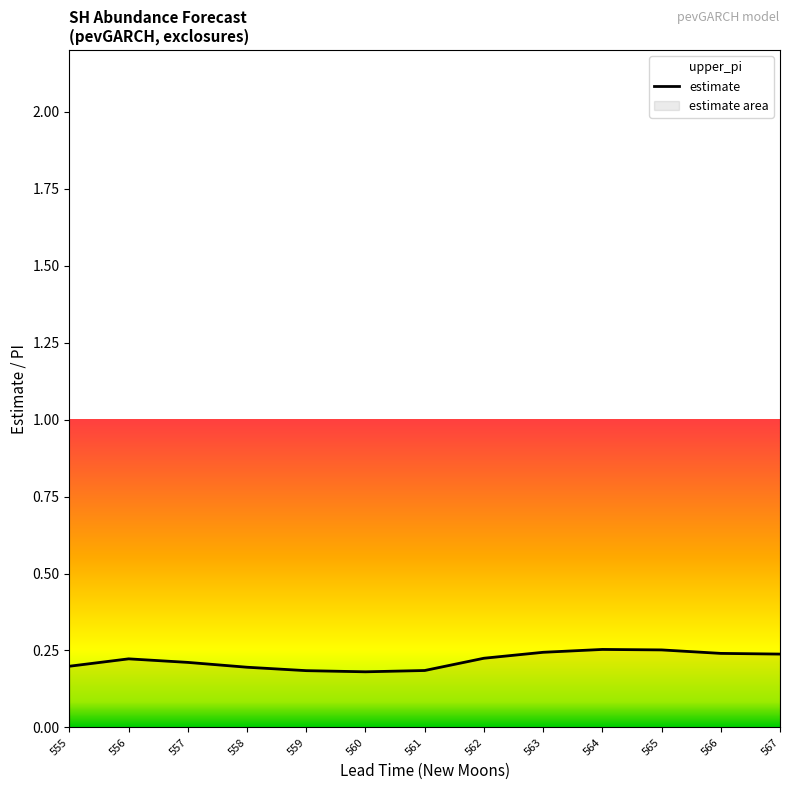

True or false: estimate has a value of 0.1 at 566.

False